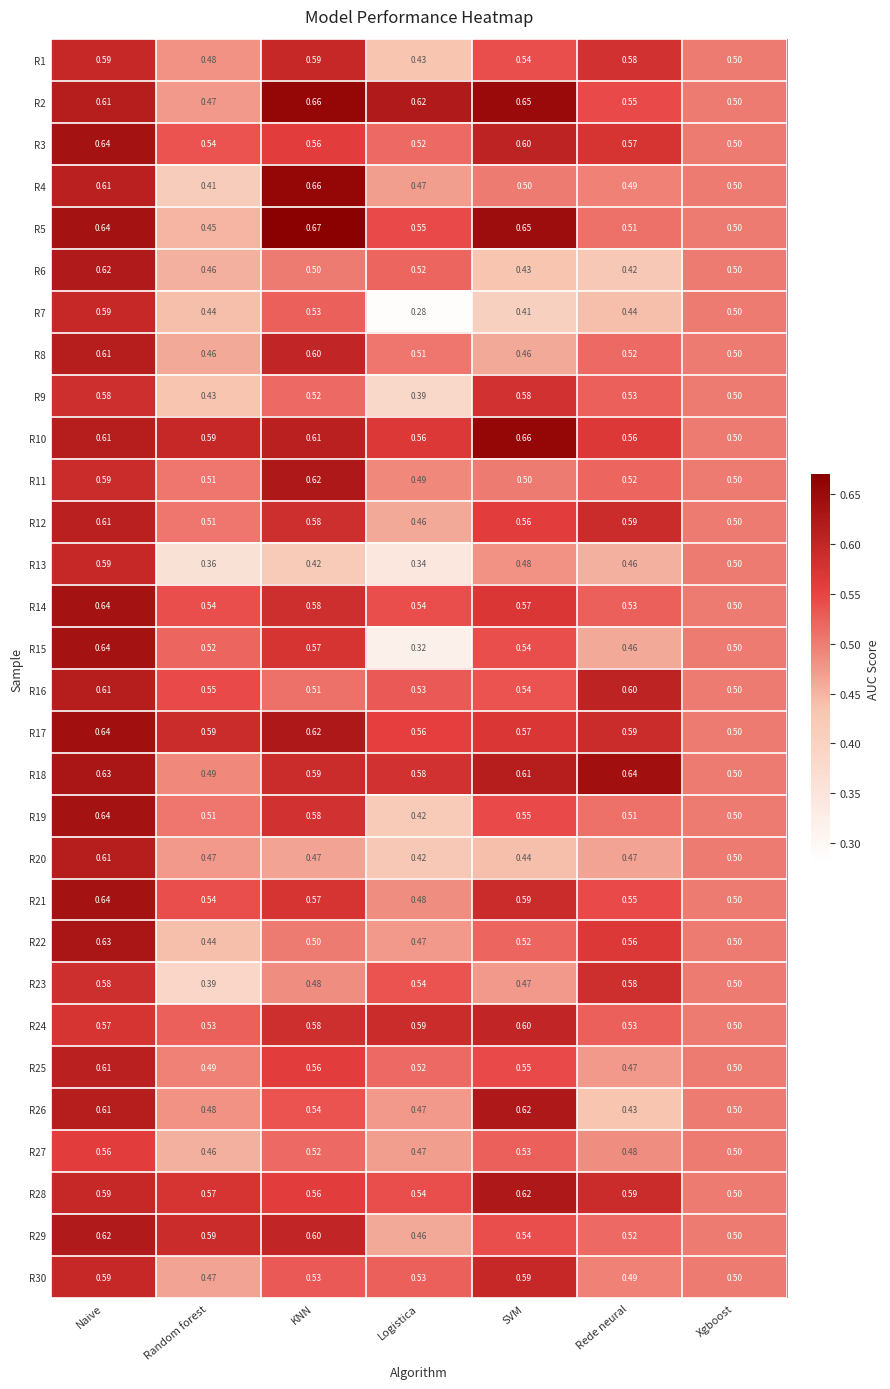

Which category has the lowest value in the R5 series?

Random forest